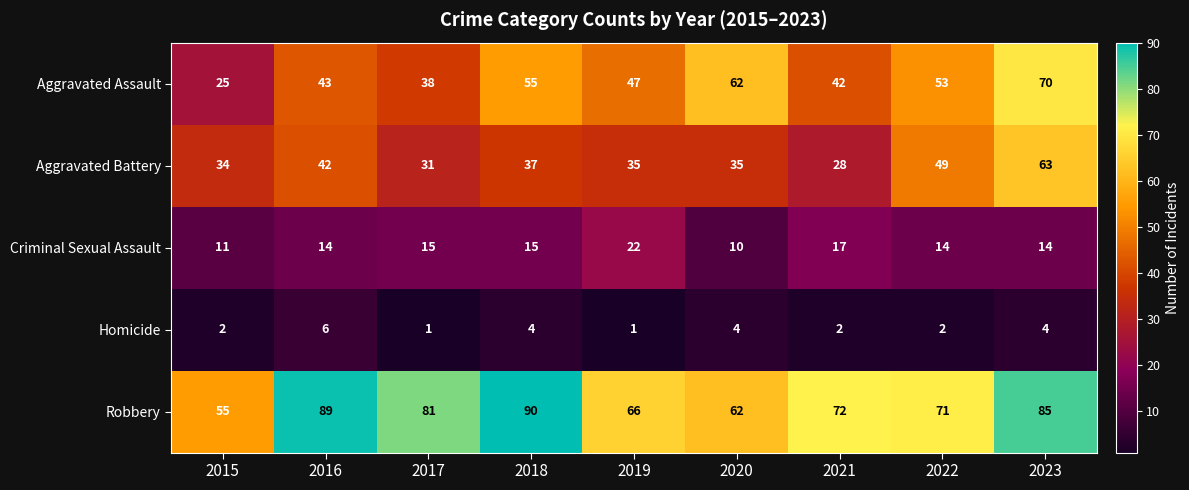

List the series in order of their peak value, lowest first.

Homicide, Criminal Sexual Assault, Aggravated Battery, Aggravated Assault, Robbery